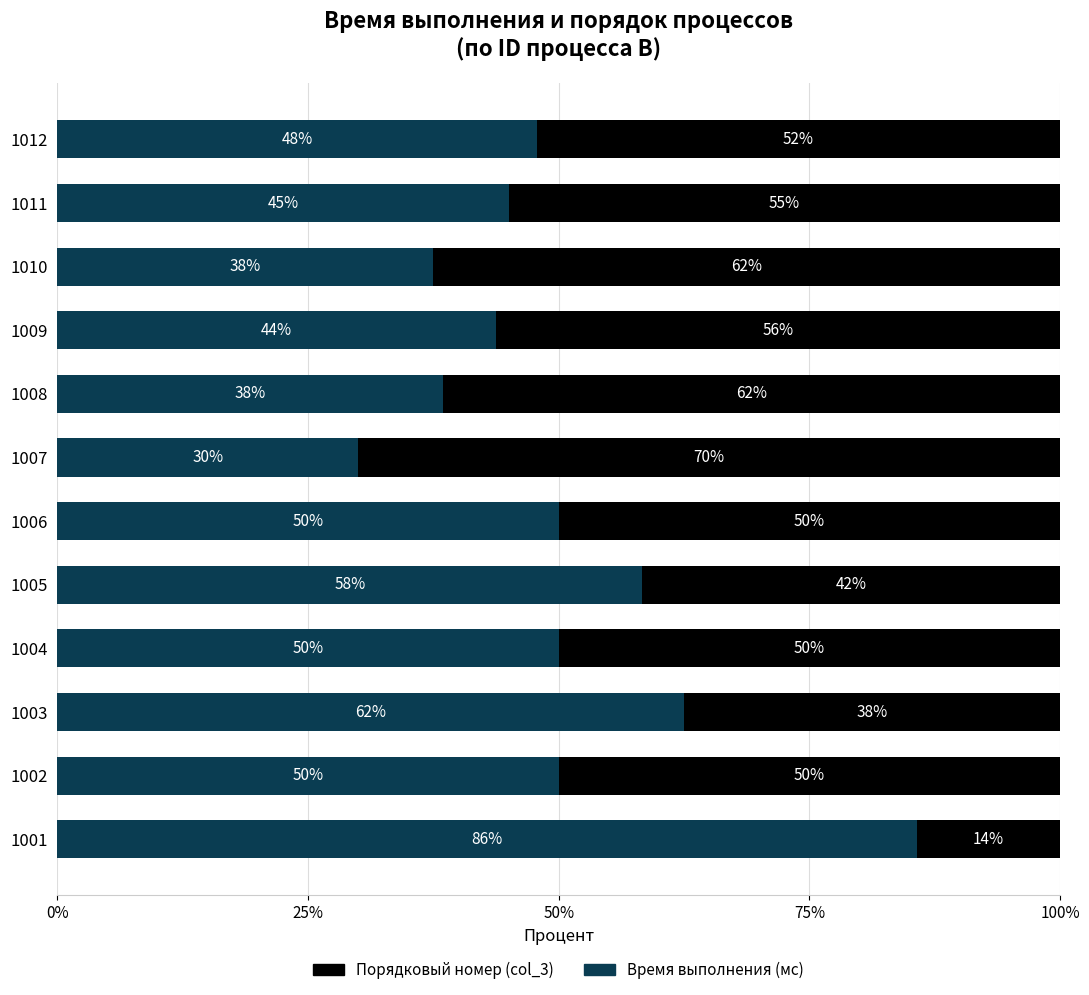

How many categories are shown in the chart?

12